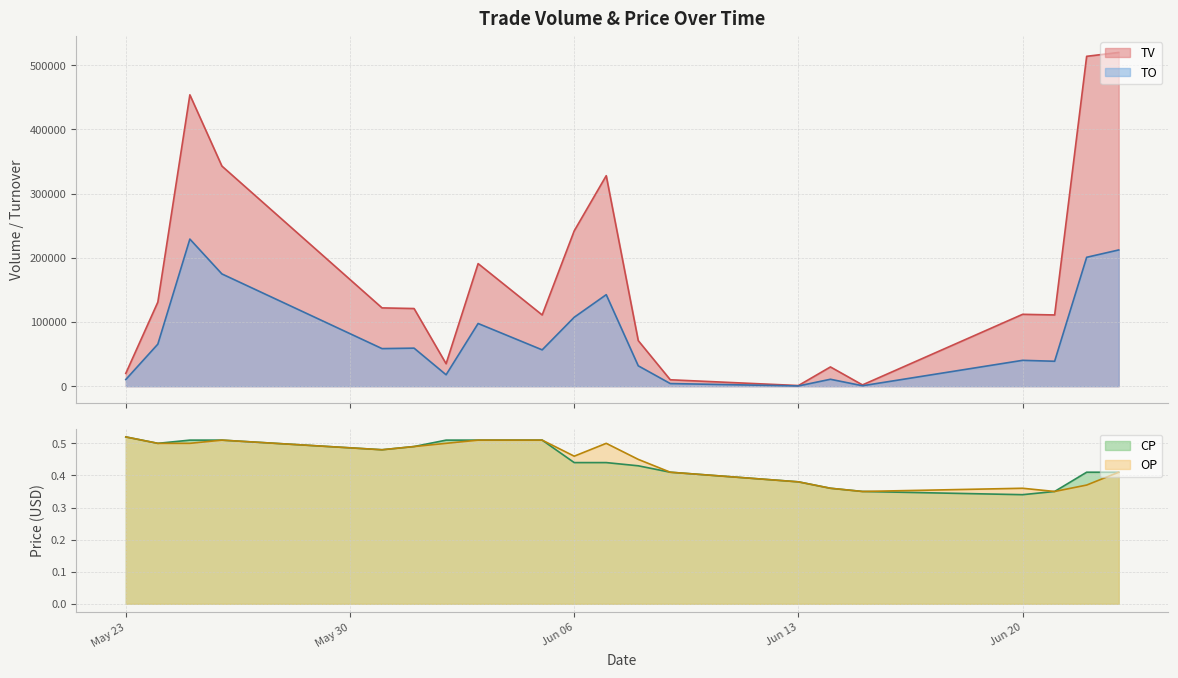

Reading left to right, what are all the values shown in this chart?

TO: 10400.0	65500.0	229220.0	174930.0	58560.0	59290.0	17800.0	97710.0	56610.0	107390.0	142600.0	31750.0	4100.0	380.0	10800.0	700.0	40300.0	38850.0	200860.0	212270.0
TV: 20000.0	131000.0	454000.0	343000.0	122000.0	121000.0	35000.0	191000.0	111000.0	242000.0	328000.0	71000.0	10000.0	1000.0	30000.0	2000.0	112000.0	111000.0	514000.0	520000.0
CP: 0.5	0.5	0.5	0.5	0.5	0.5	0.5	0.5	0.5	0.4	0.4	0.4	0.4	0.4	0.4	0.3	0.3	0.3	0.4	0.4
OP: 0.5	0.5	0.5	0.5	0.5	0.5	0.5	0.5	0.5	0.5	0.5	0.5	0.4	0.4	0.4	0.3	0.4	0.3	0.4	0.4